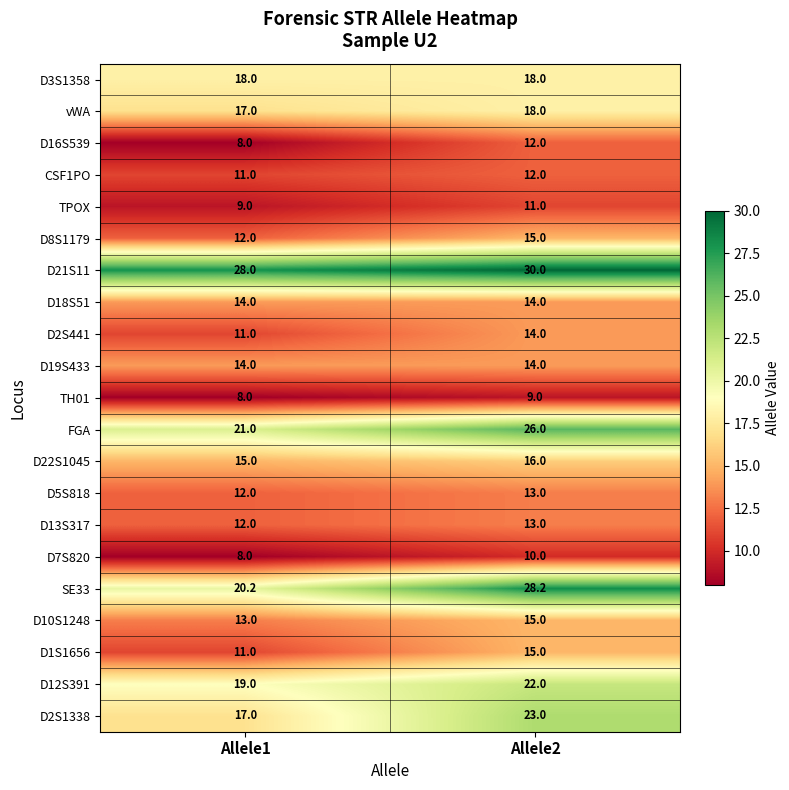

Between Allele1 and Allele2, which series saw the biggest shift?

SE33